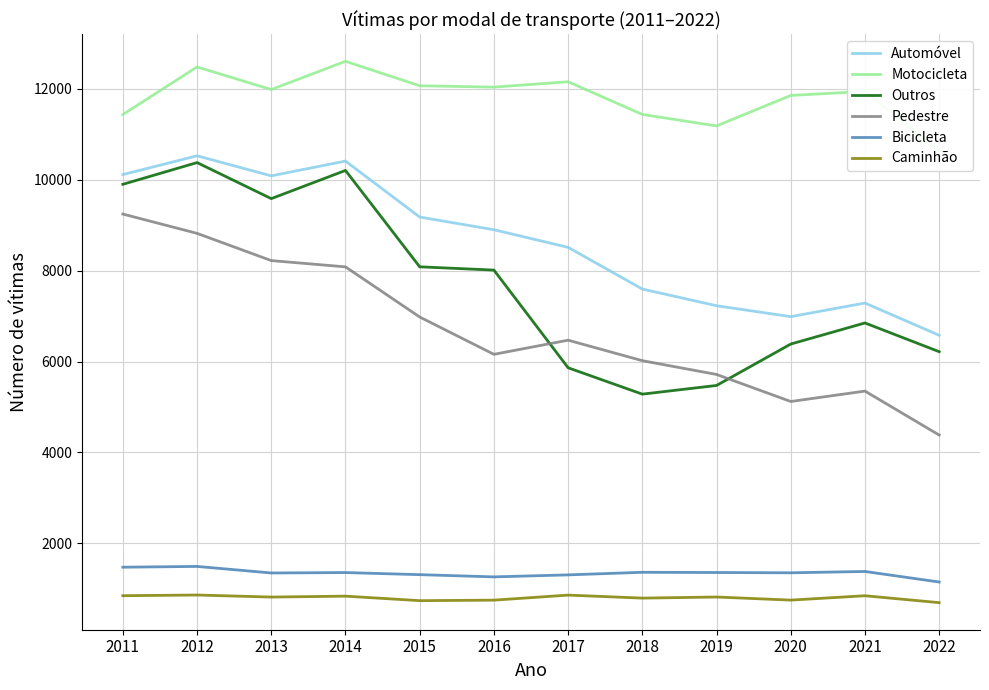

The Caminhão series shows 861 at 2017. True or false?

True